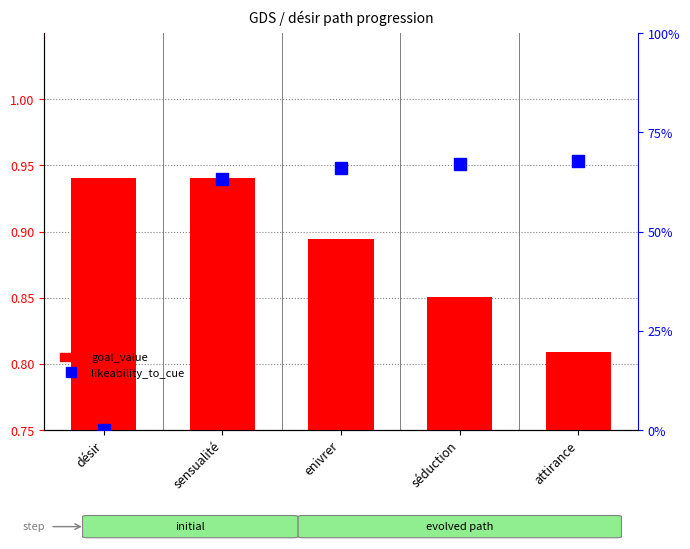

At how many categories does at least one series exceed 0?

5